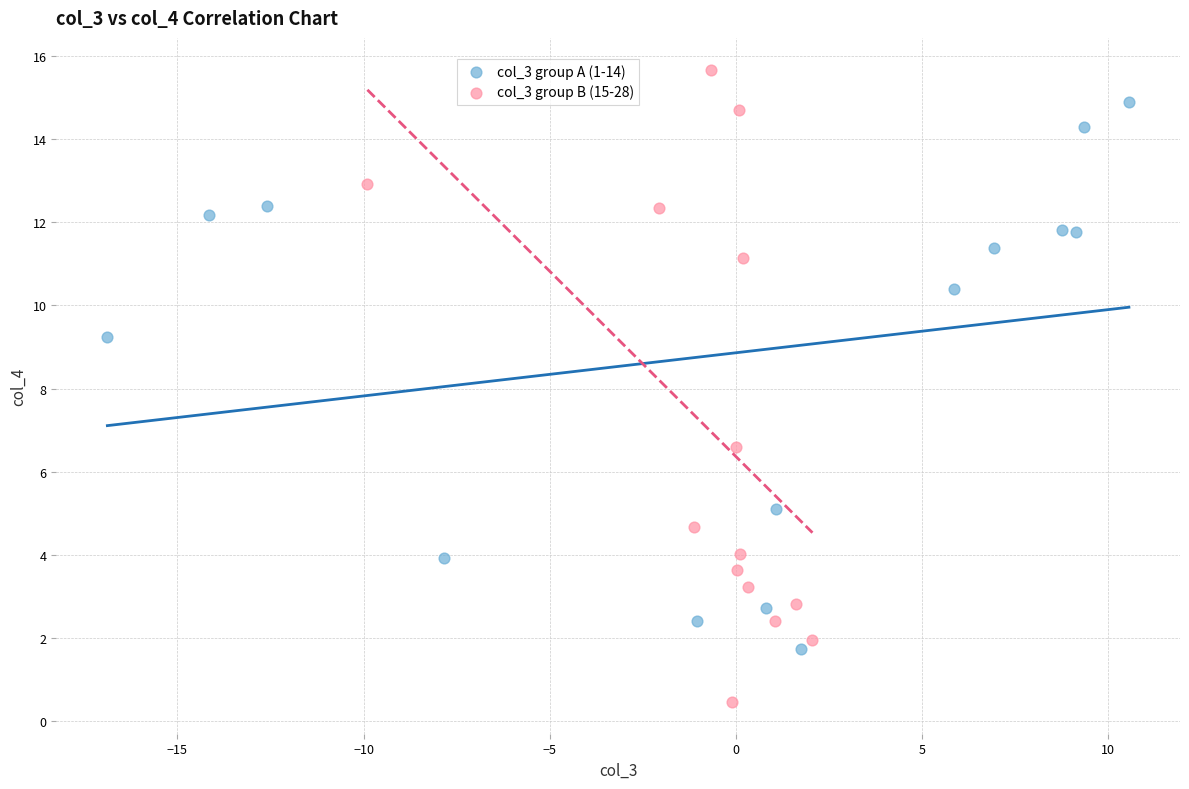

What are all the series names shown in the legend?

col_3 group A (1-14), col_3 group B (15-28)